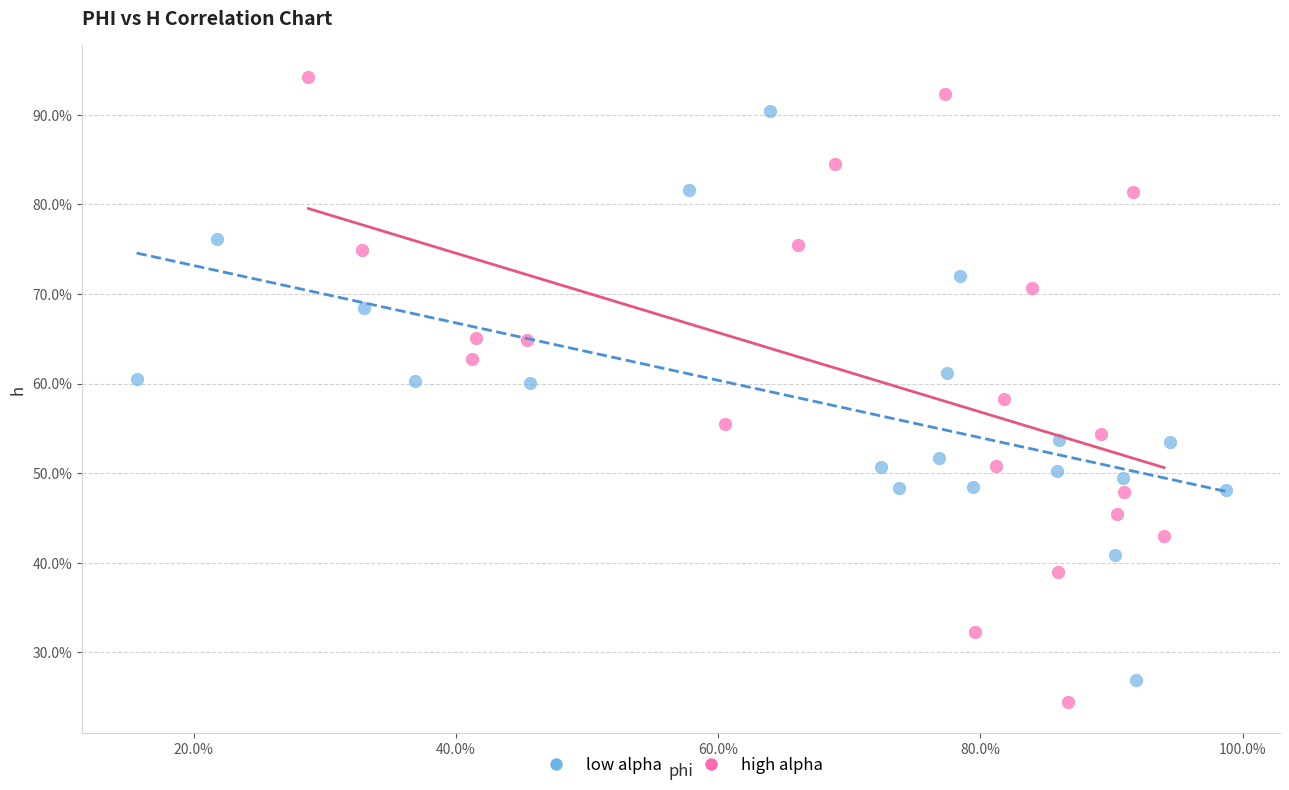

What are all the series names shown in the legend?

low alpha, high alpha